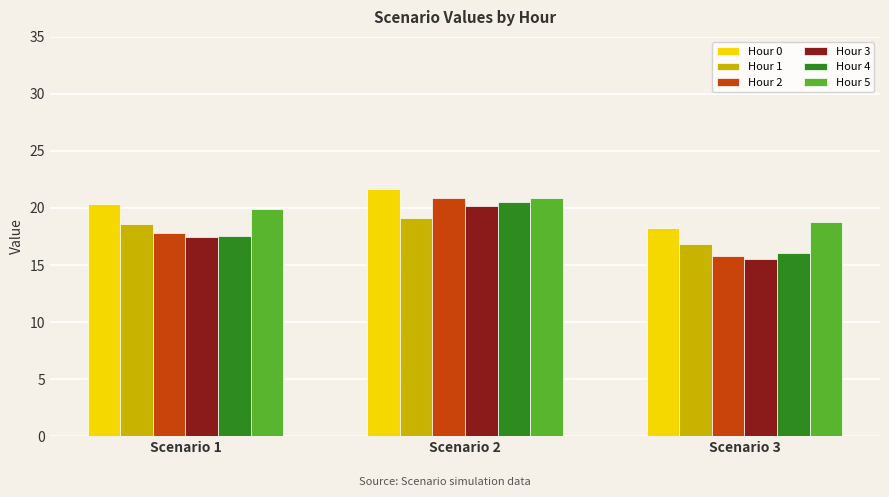

What is the value of the Hour 3 bar at the 2nd from the left?

20.2